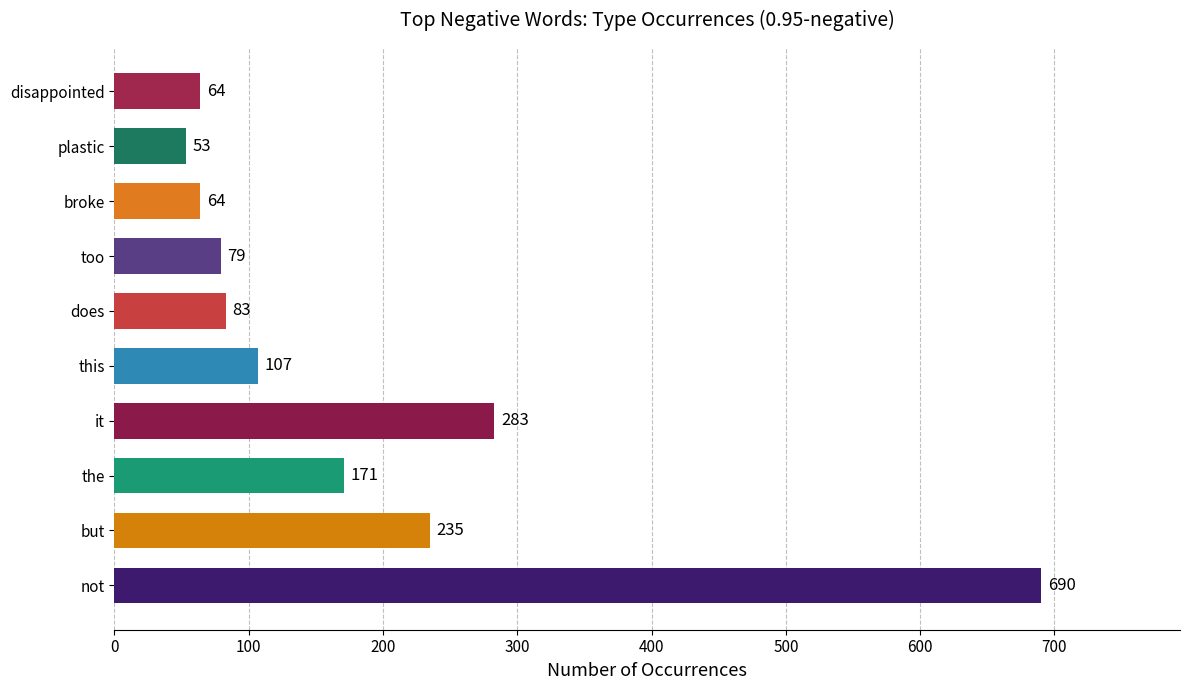

How many bars are there in total?

10